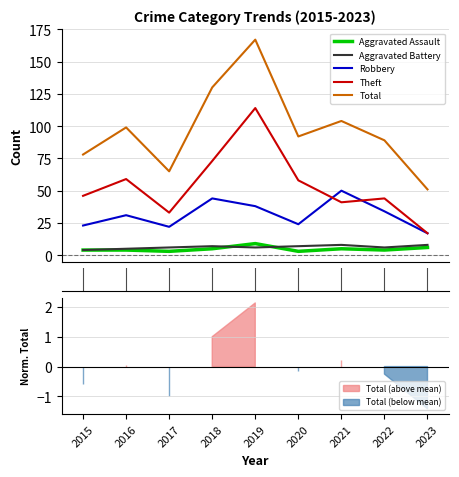

What is the difference between the maximum and second lowest values in the Aggravated Battery series?

3